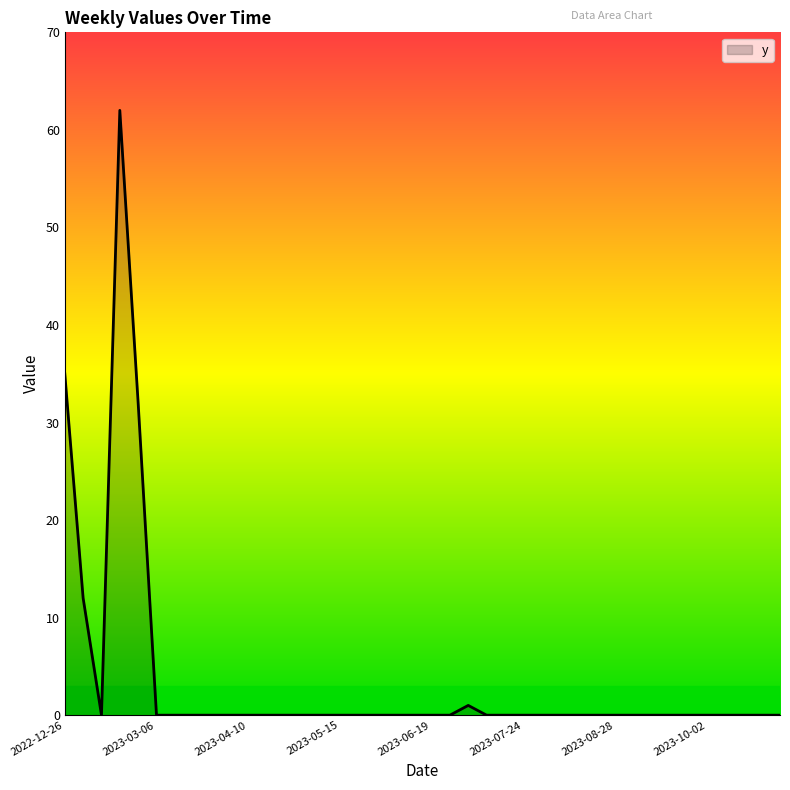

What is the difference between the maximum and minimum values?

62